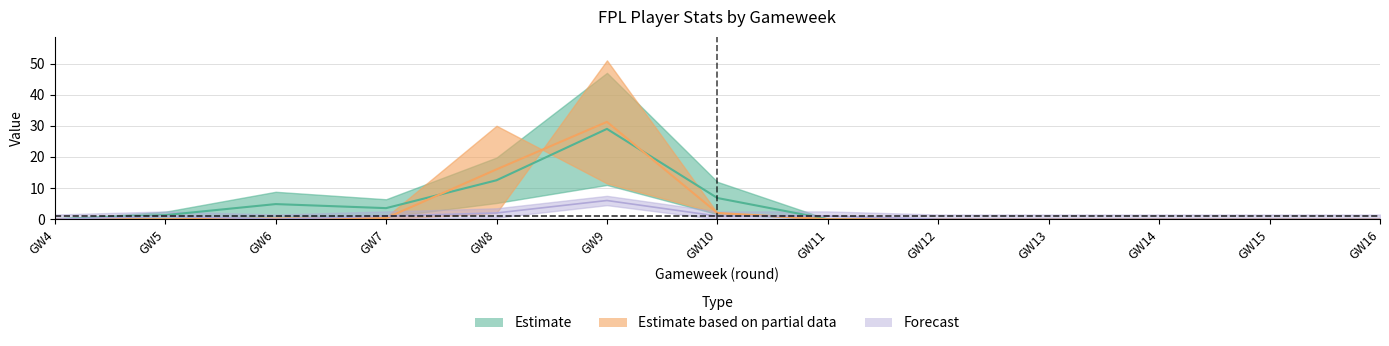

What is the maximum value shown in the chart?

31.2